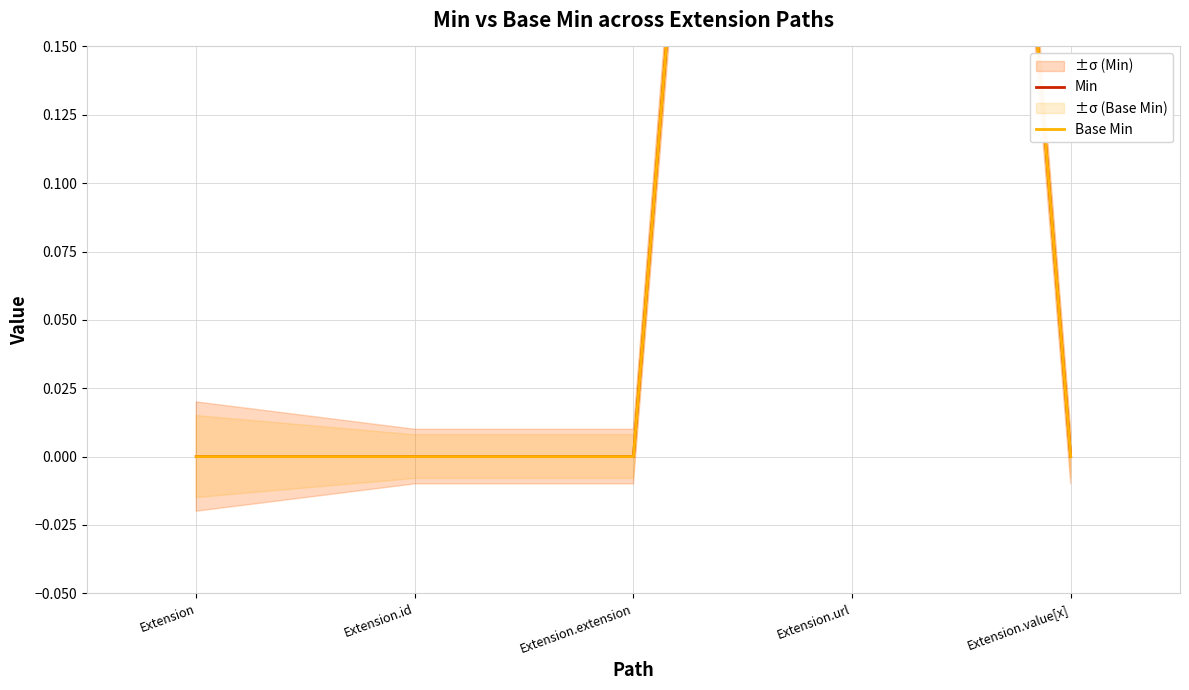

The Base Min series shows 0 at Extension.id. True or false?

True